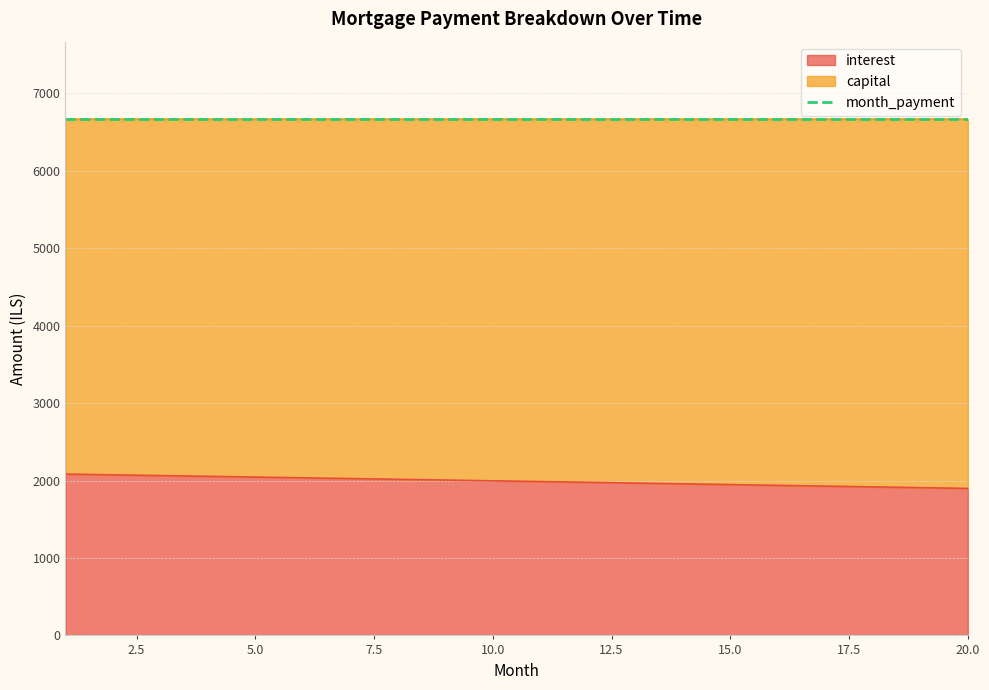

What is the total value across all series at 15?

13335.8